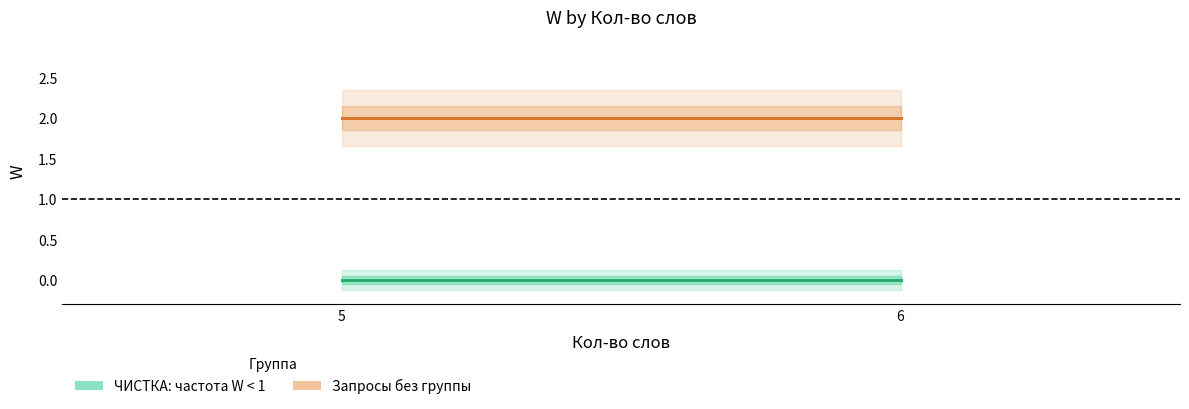

The value of ЧИСТКА: частота W < 1 at 5 is 0. True or false?

True